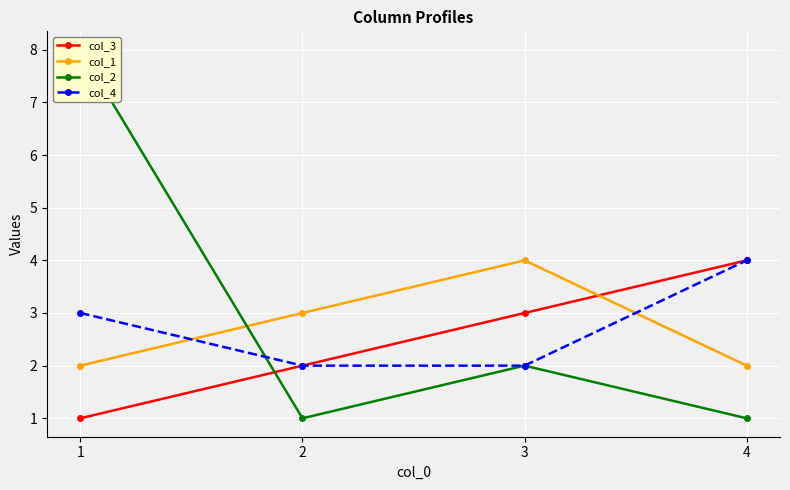

Between 2 and 4, which series saw the biggest shift?

col_3